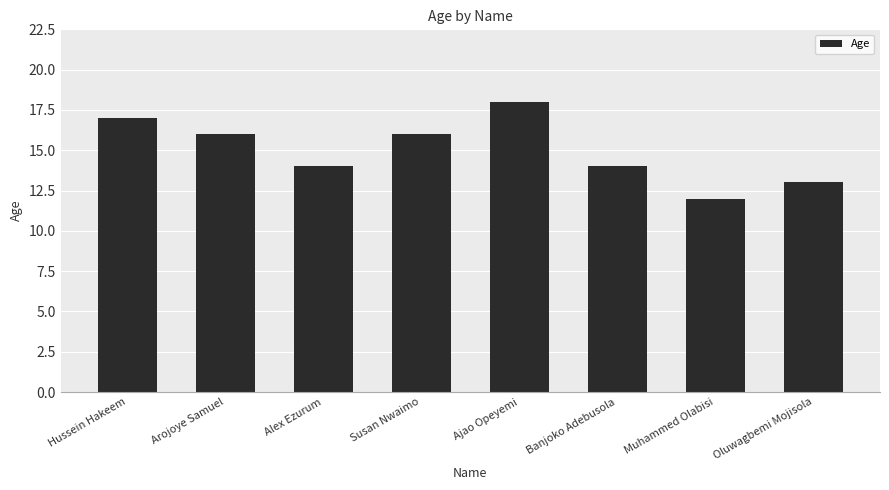

How many bars are there in total?

8